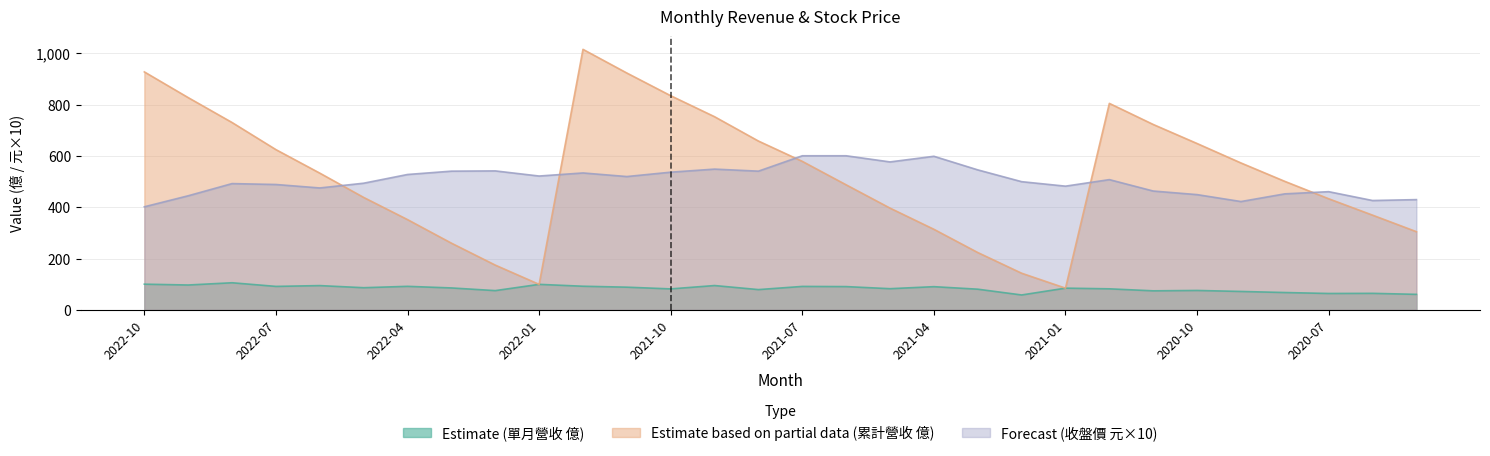

Reading left to right, transcribe all the data shown in this chart.

Estimate (單月營收): 2022-10=100.3	2022-09=97.0	2022-08=105.8	2022-07=91.6	2022-06=94.7	2022-05=86.5	2022-04=91.8	2022-03=85.6	2022-02=75.2	2022-01=99.6	2021-12=92.2	2021-11=88.6	2021-10=81.9	2021-09=94.9	2021-08=79.1	2021-07=91.5	2021-06=90.8	2021-05=82.7	2021-04=90.5	2021-03=80.7	2021-02=58.2	2021-01=84.8	2020-12=82.1	2020-11=74.3	2020-10=75.8	2020-09=71.9	2020-08=67.7	2020-07=64.0	2020-06=64.5	2020-05=60.6
Estimate based on partial data (累計營收): 2022-10=928.1	2022-09=827.8	2022-08=730.7	2022-07=625.0	2022-06=533.3	2022-05=438.6	2022-04=352.1	2022-03=260.3	2022-02=174.7	2022-01=99.6	2021-12=1016.0	2021-11=923.7	2021-10=835.2	2021-09=753.3	2021-08=658.4	2021-07=579.2	2021-06=487.7	2021-05=396.9	2021-04=314.3	2021-03=223.7	2021-02=143.0	2021-01=84.8	2020-12=805.3	2020-11=723.1	2020-10=648.8	2020-09=573.0	2020-08=501.2	2020-07=433.4	2020-06=369.5	2020-05=305.0
Forecast (收盤價): 2022-10=402.0	2022-09=445.0	2022-08=492.5	2022-07=489.0	2022-06=475.5	2022-05=494.0	2022-04=528.0	2022-03=541.0	2022-02=542.0	2022-01=522.0	2021-12=534.0	2021-11=520.0	2021-10=537.0	2021-09=549.0	2021-08=541.0	2021-07=601.0	2021-06=601.0	2021-05=577.0	2021-04=599.0	2021-03=546.0	2021-02=500.0	2021-01=482.5	2020-12=508.0	2020-11=463.5	2020-10=449.5	2020-09=422.5	2020-08=452.5	2020-07=461.0	2020-06=426.5	2020-05=430.0